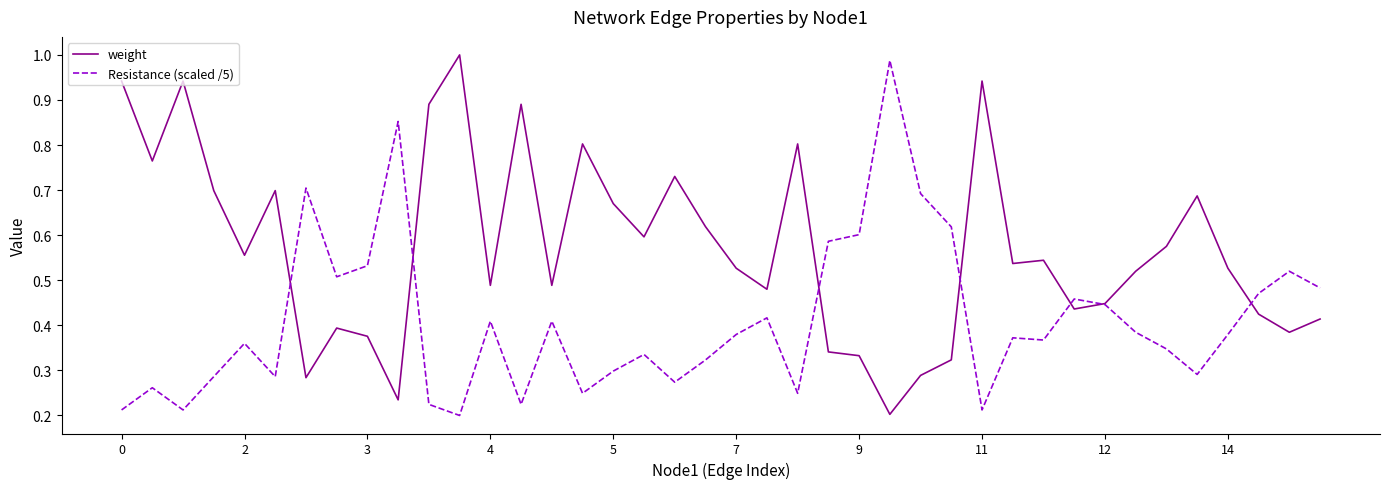

Does the chart have visible grid lines?

No